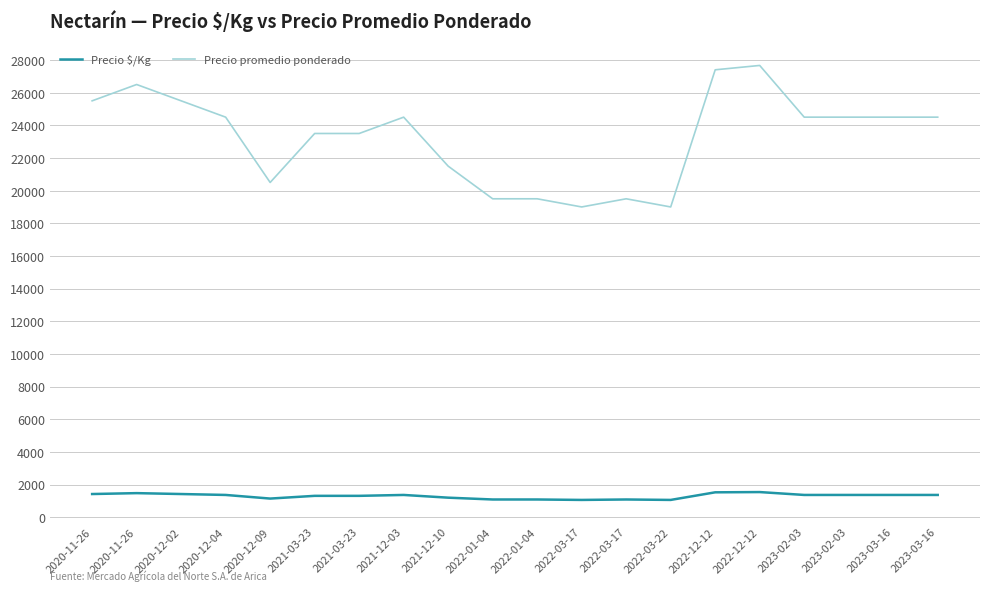

Reading right to left, transcribe all the data shown in this chart.

Precio $/Kg: 2023-03-16=1361	2023-03-16=1361	2023-02-03=1361	2023-02-03=1361	2022-12-12=1537	2022-12-12=1522	2022-03-22=1056	2022-03-17=1083	2022-03-17=1056	2022-01-04=1083	2022-01-04=1083	2021-12-10=1194	2021-12-03=1361	2021-03-23=1306	2021-03-23=1306	2020-12-09=1139	2020-12-04=1361	2020-12-02=1417	2020-11-26=1472	2020-11-26=1417
Precio promedio ponderado: 2023-03-16=24500	2023-03-16=24500	2023-02-03=24500	2023-02-03=24500	2022-12-12=27667	2022-12-12=27400	2022-03-22=19000	2022-03-17=19500	2022-03-17=19000	2022-01-04=19500	2022-01-04=19500	2021-12-10=21500	2021-12-03=24500	2021-03-23=23500	2021-03-23=23500	2020-12-09=20500	2020-12-04=24500	2020-12-02=25500	2020-11-26=26500	2020-11-26=25500